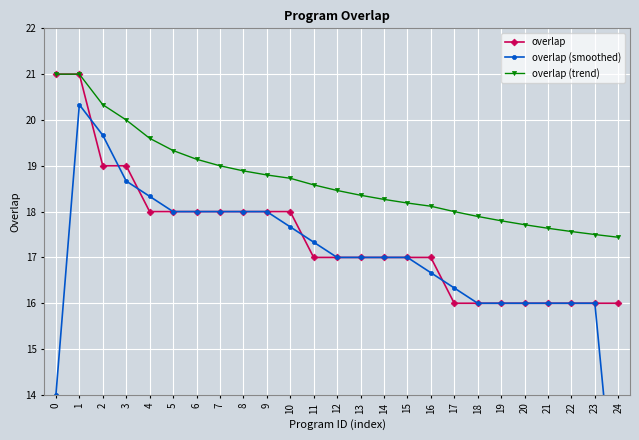

Rank the categories by overlap value from lowest to highest.

17, 18, 19, 20, 21, 22, 23, 24, 11, 12, 13, 14, 15, 16, 4, 5, 6, 7, 8, 9, 10, 2, 3, 0, 1